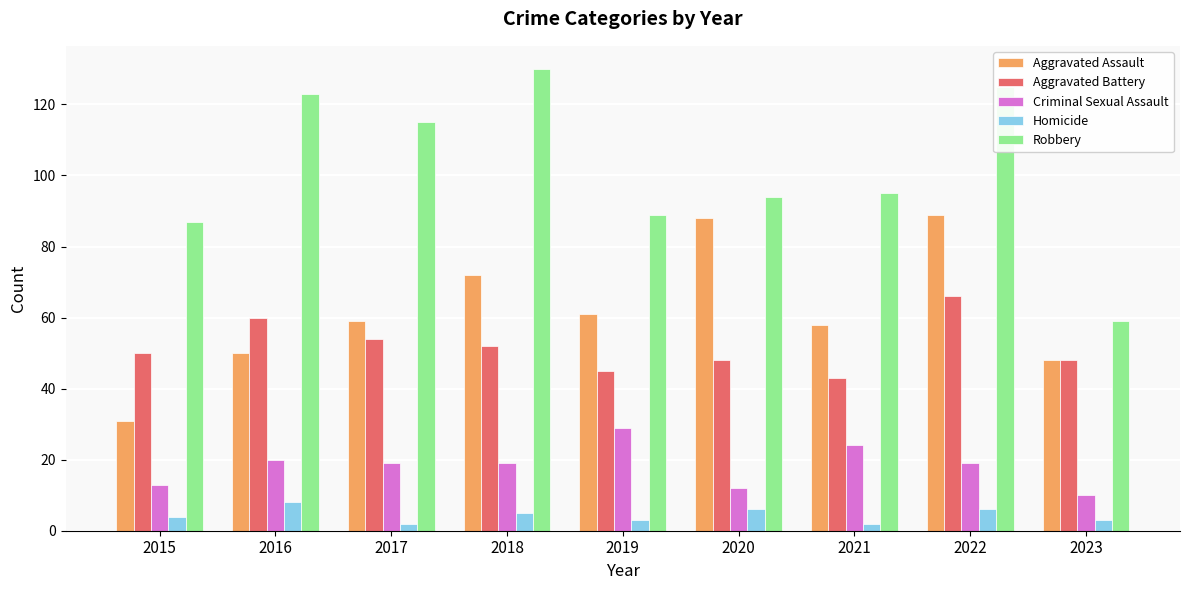

What is the average value of the Homicide series?

4